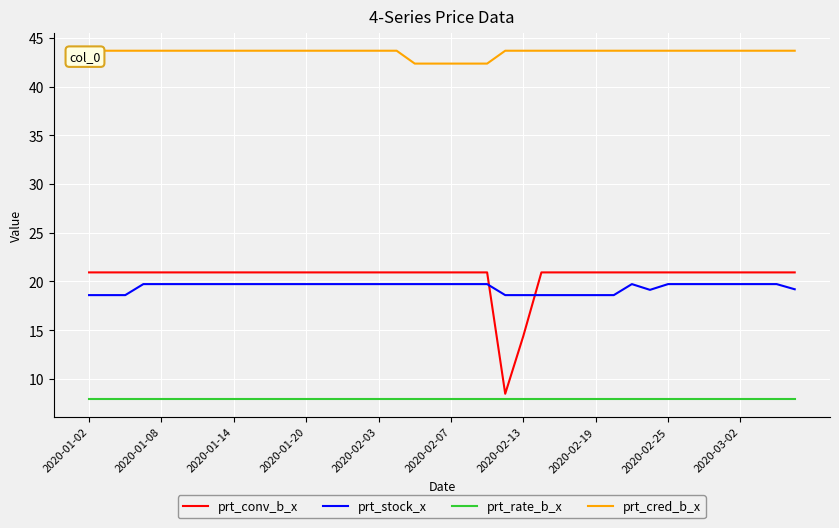

What is the average value of the prt_conv_b_x series?

20.5